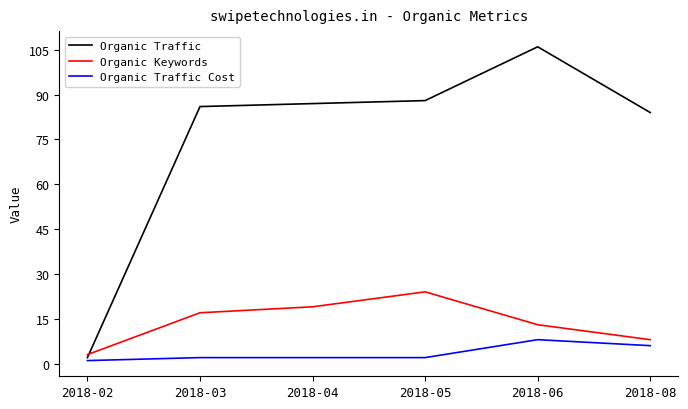

Which series has the largest total across all categories?

Organic Traffic